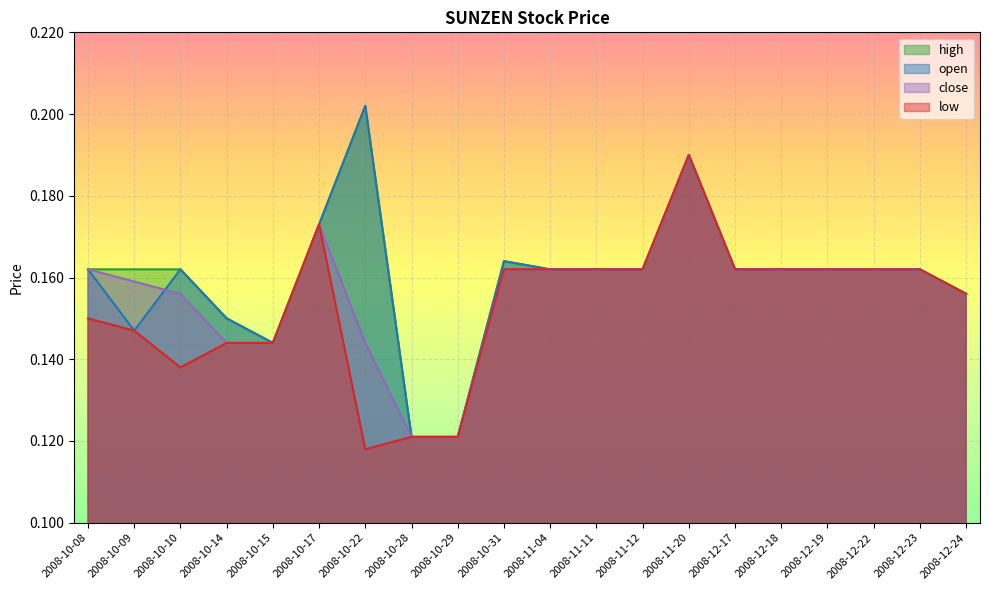

How many interior local peaks does the close series have?

2